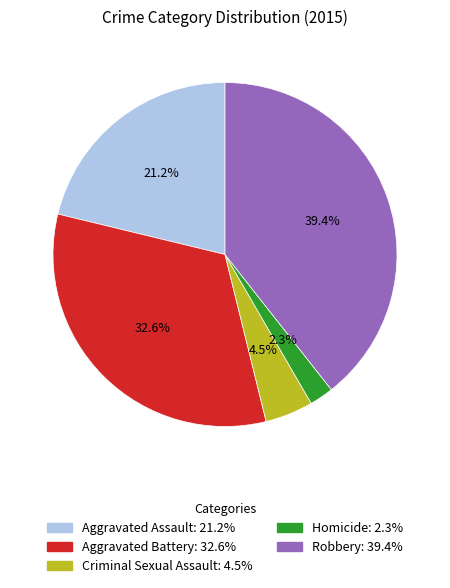

Combined, what portion of the pie is Homicide and Aggravated Battery?

34.9%